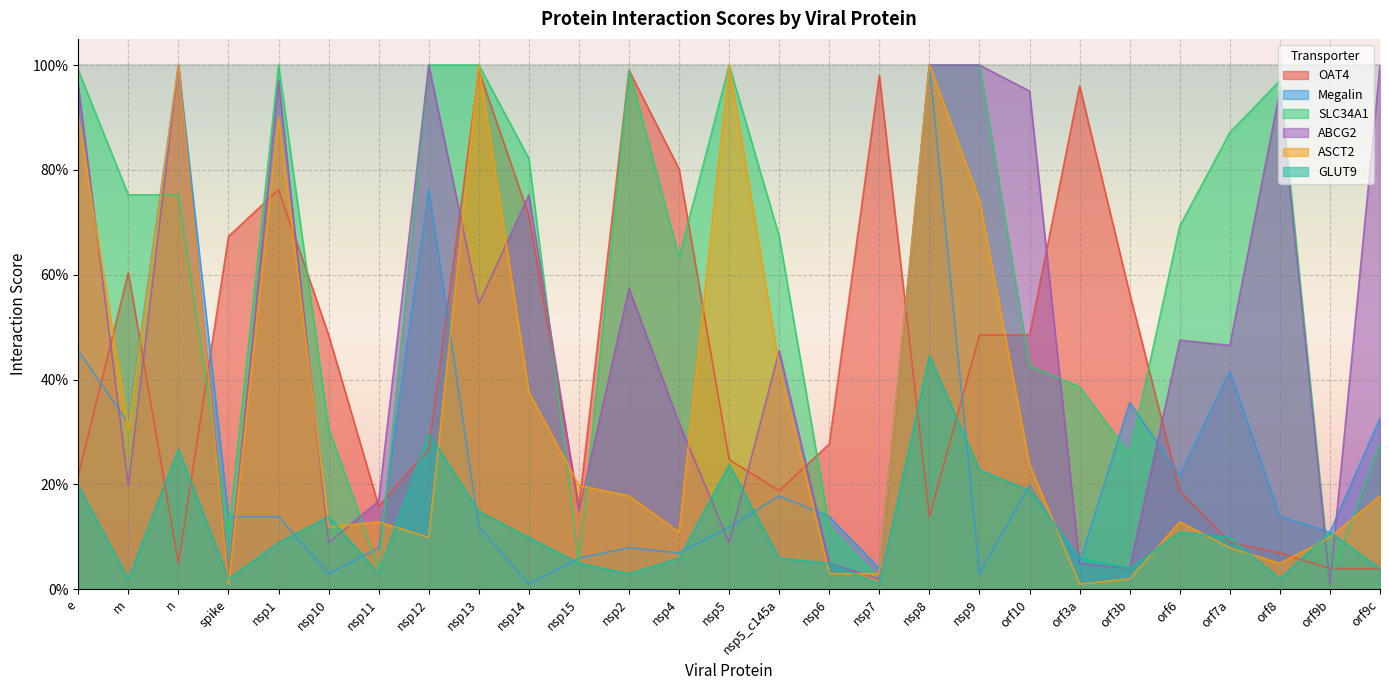

Which series changed the most between n and nsp6?

ASCT2